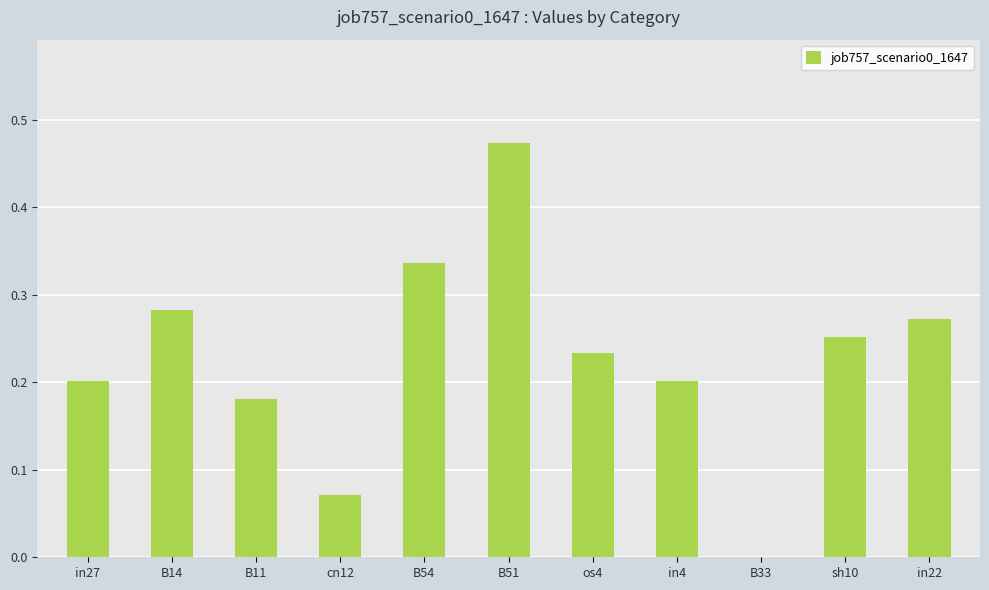

Which has a higher value, in27 or B33?

in27